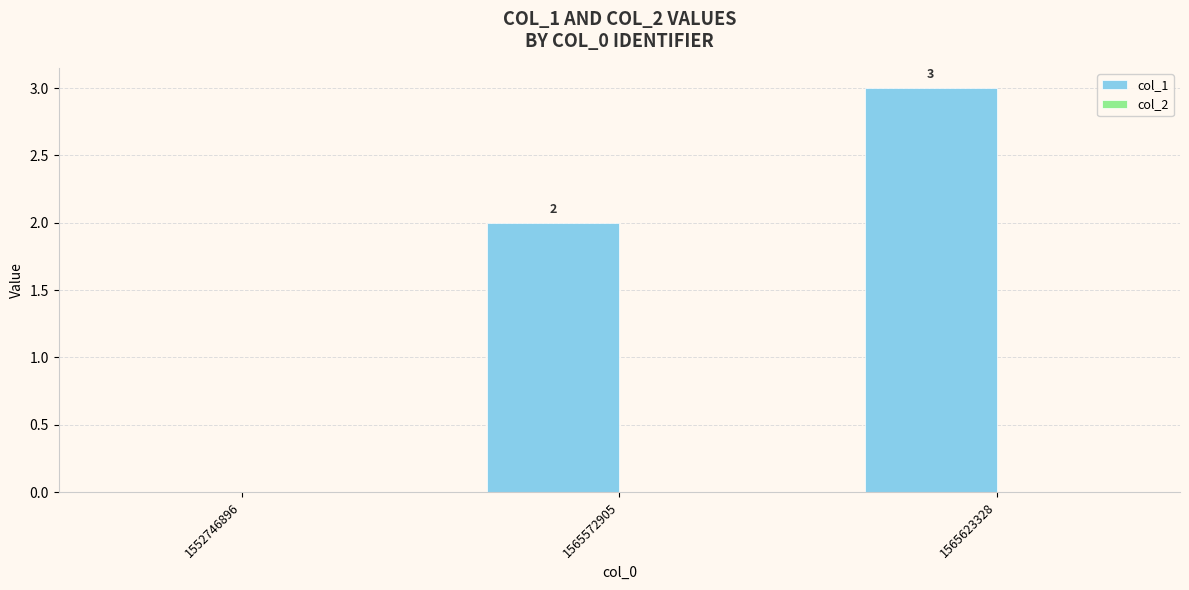

What is the maximum value shown in the chart?

3